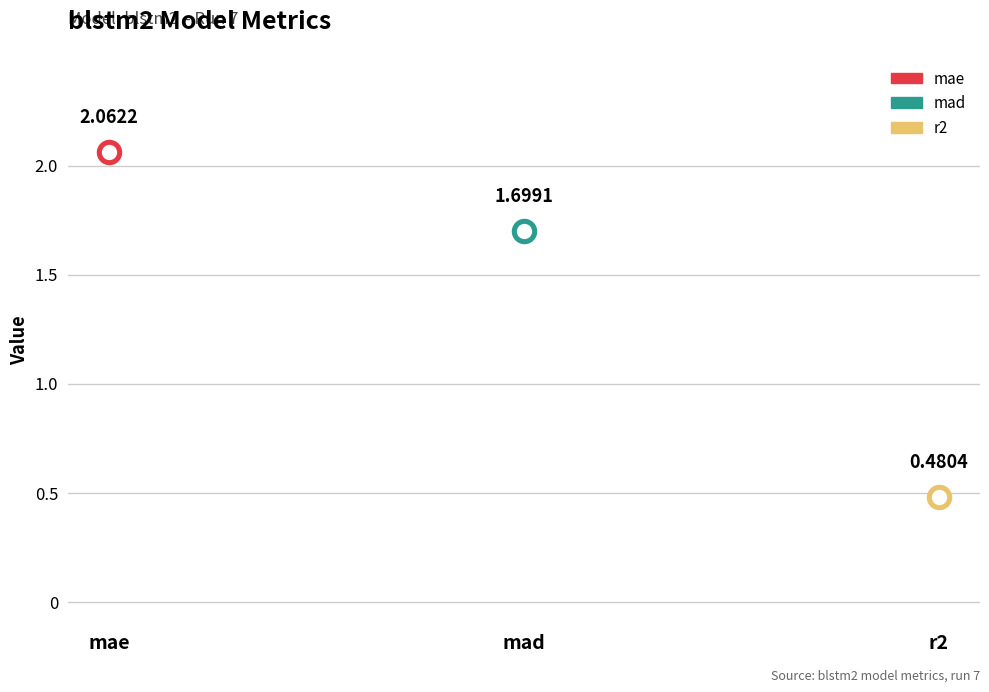

What is the change in value from mae to mad?

-0.4